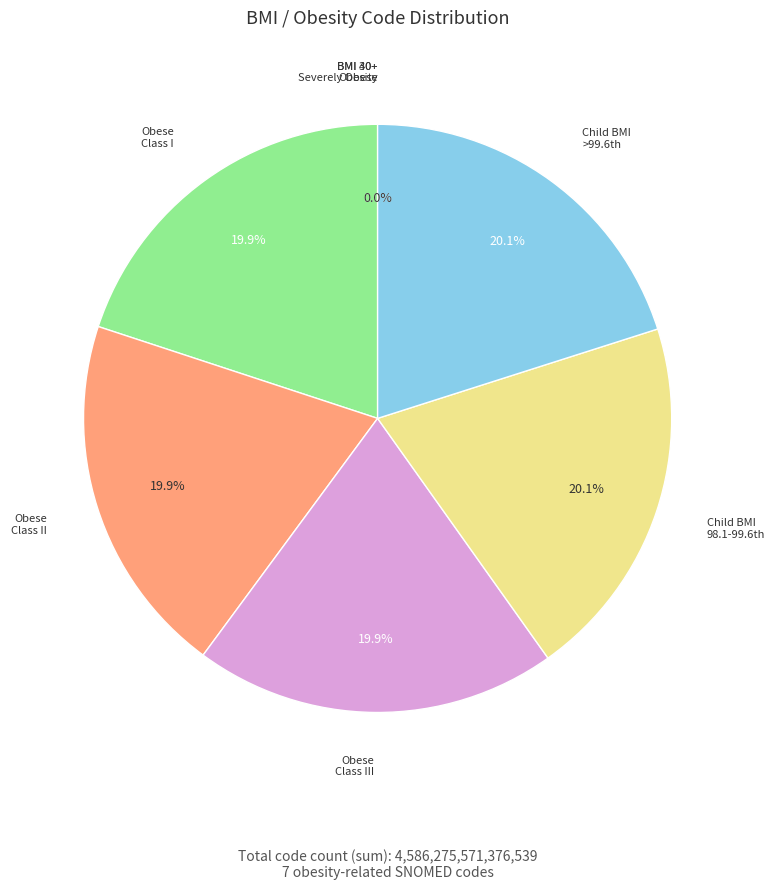

What is the smallest slice in the pie chart?

Body mass index 30+ - obesity